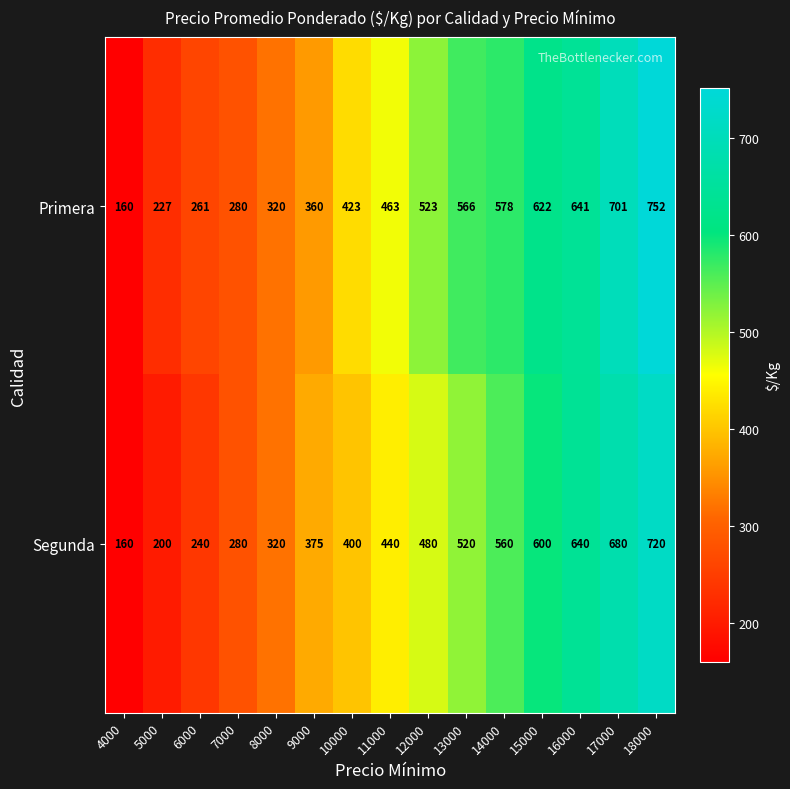

What is the sum of all Segunda values?

6615